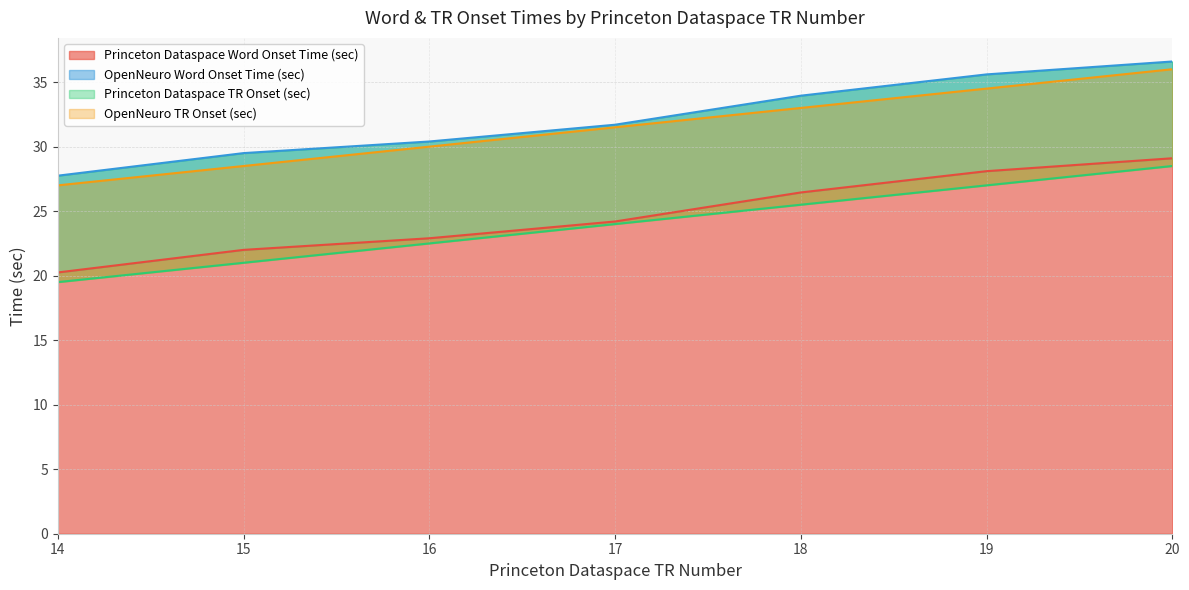

At which label does Princeton Dataspace Word Onset Time (sec) reach its minimum?

14